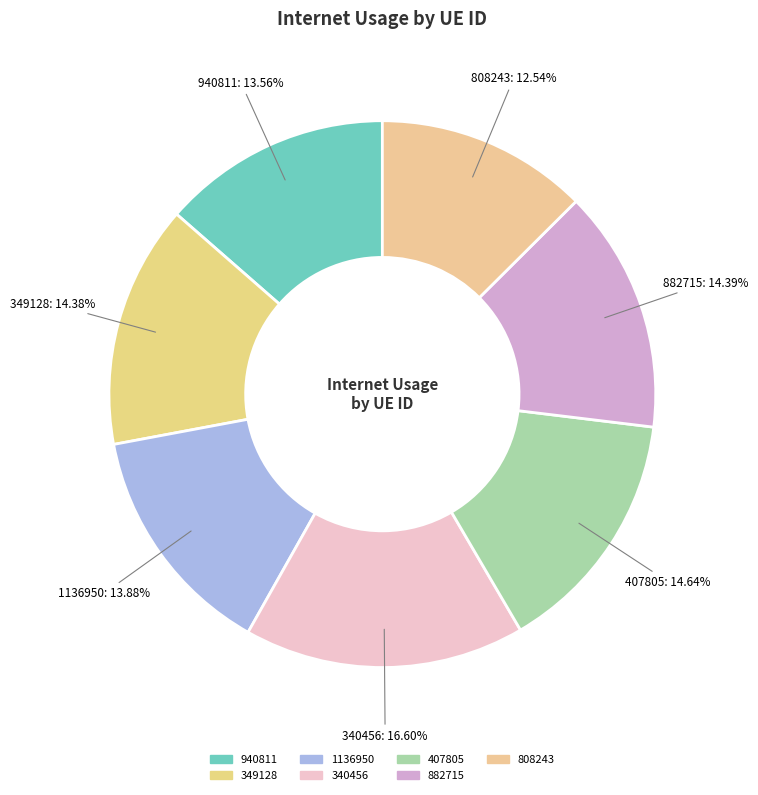

Is there any slice that represents more than half of the pie?

No